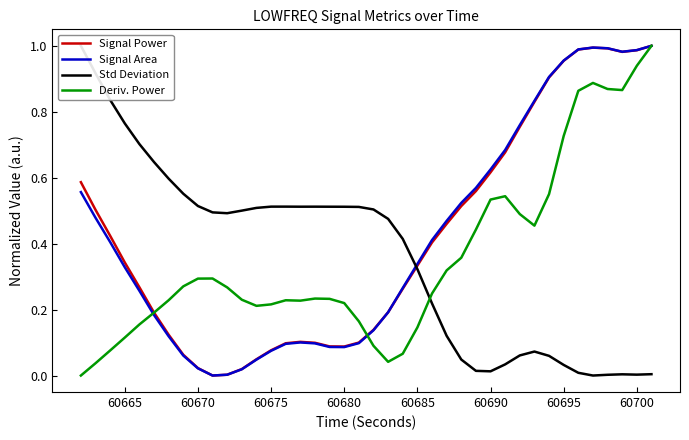

The Deriv. Power series shows 1.0 at 60695. True or false?

False